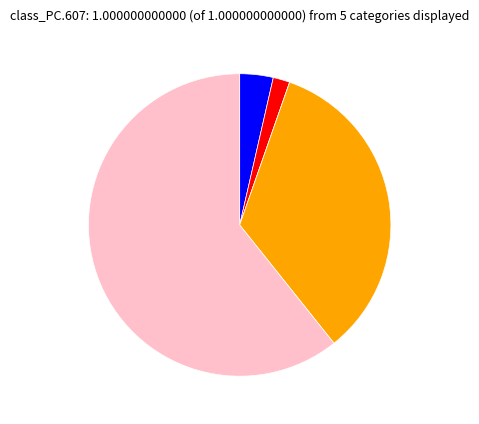

Does any single category account for the majority?

Yes